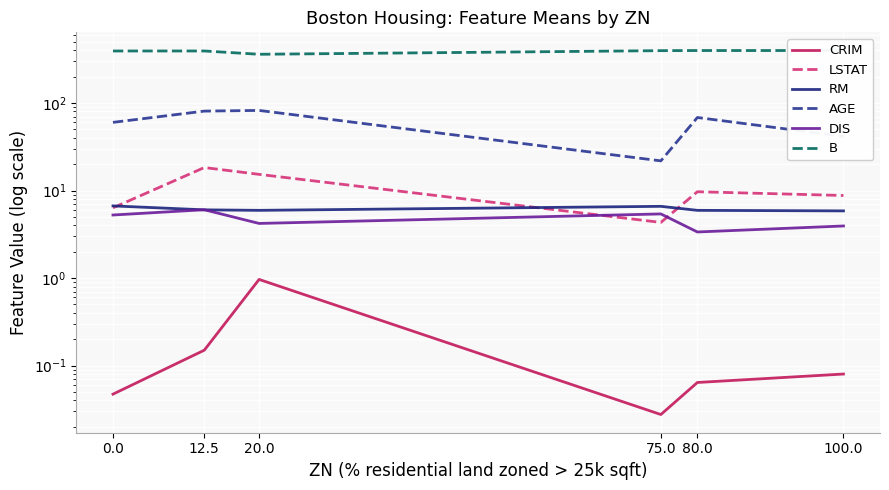

What is the approximate value of AGE at 20.0?

82.2